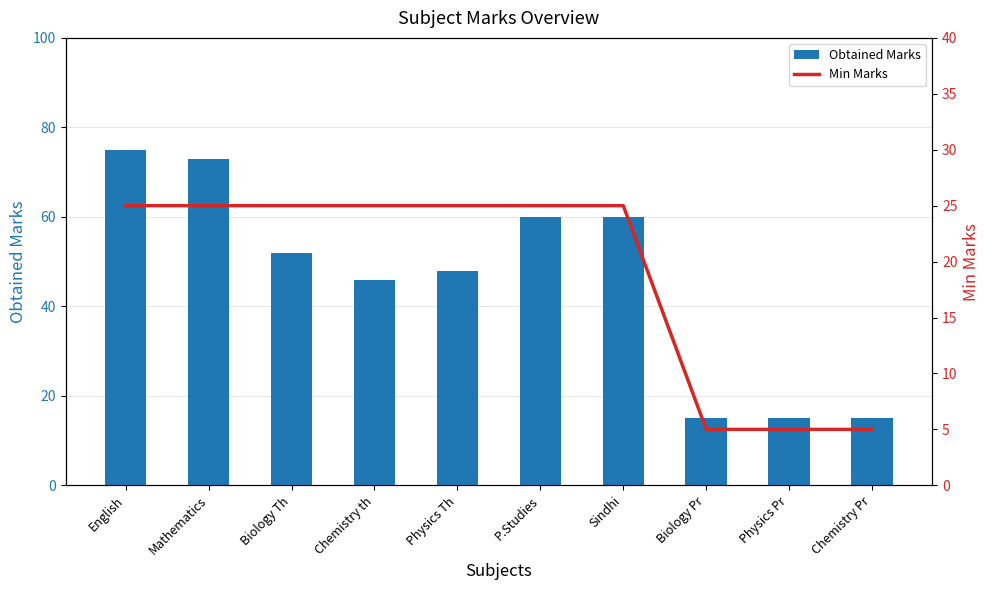

Reading left to right, list all the values displayed in this chart.

Obtained Marks: 75	73	52	46	48	60	60	15	15	15
Min Marks: 25	25	25	25	25	25	25	5	5	5